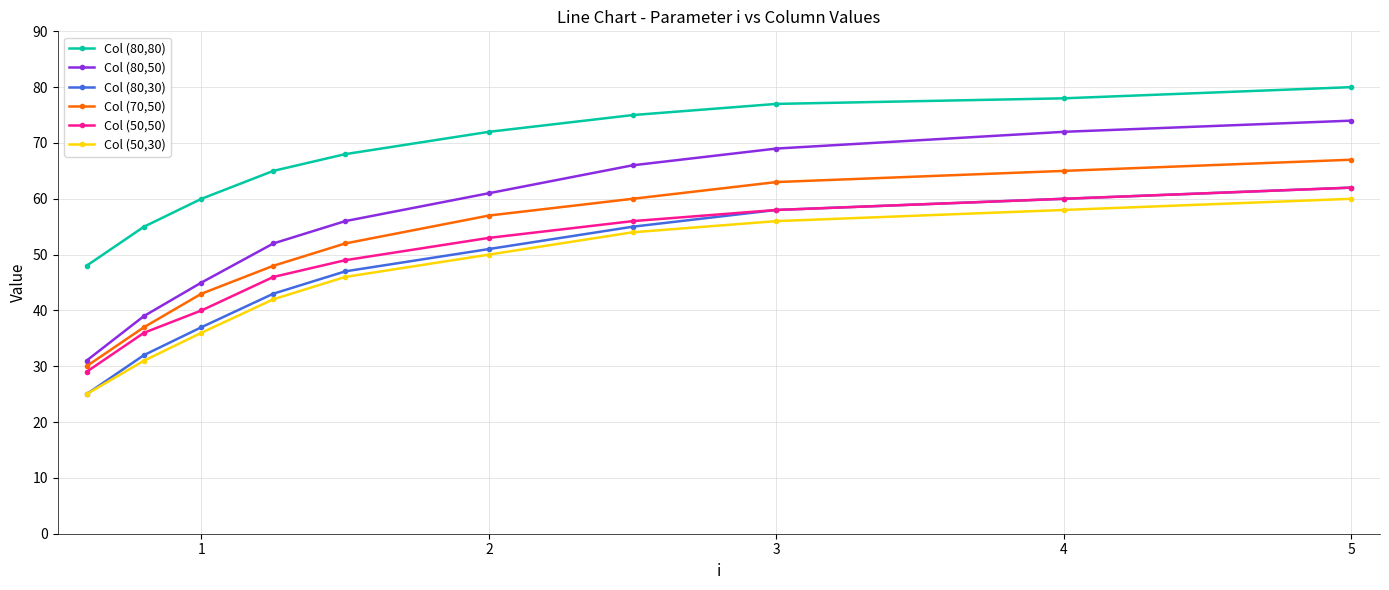

What is the minimum value shown in the chart?

25